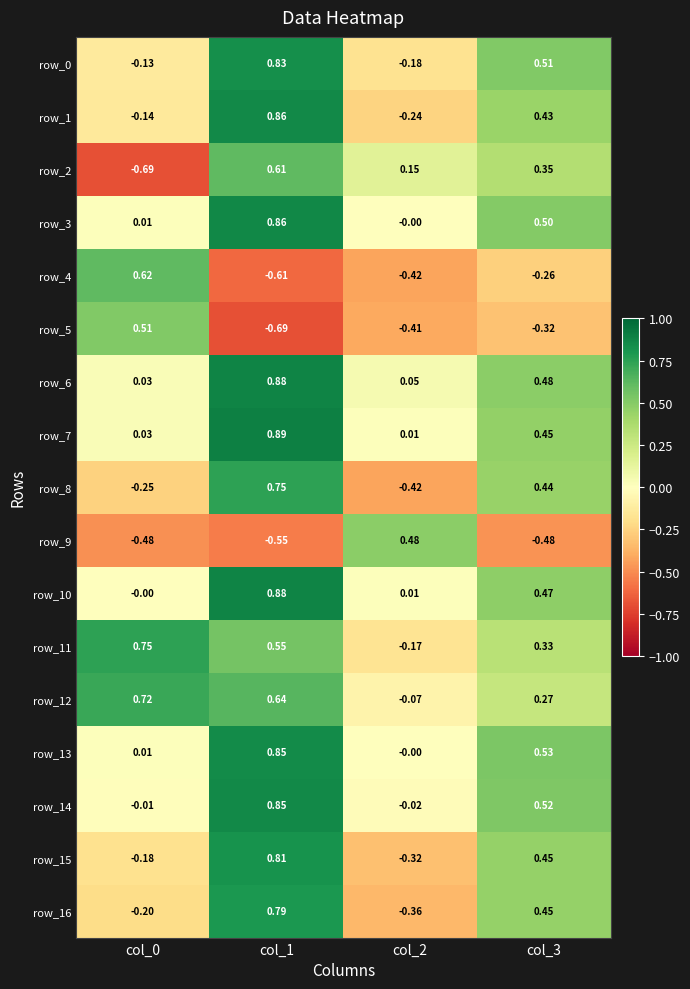

How many distinct data groups are displayed?

17